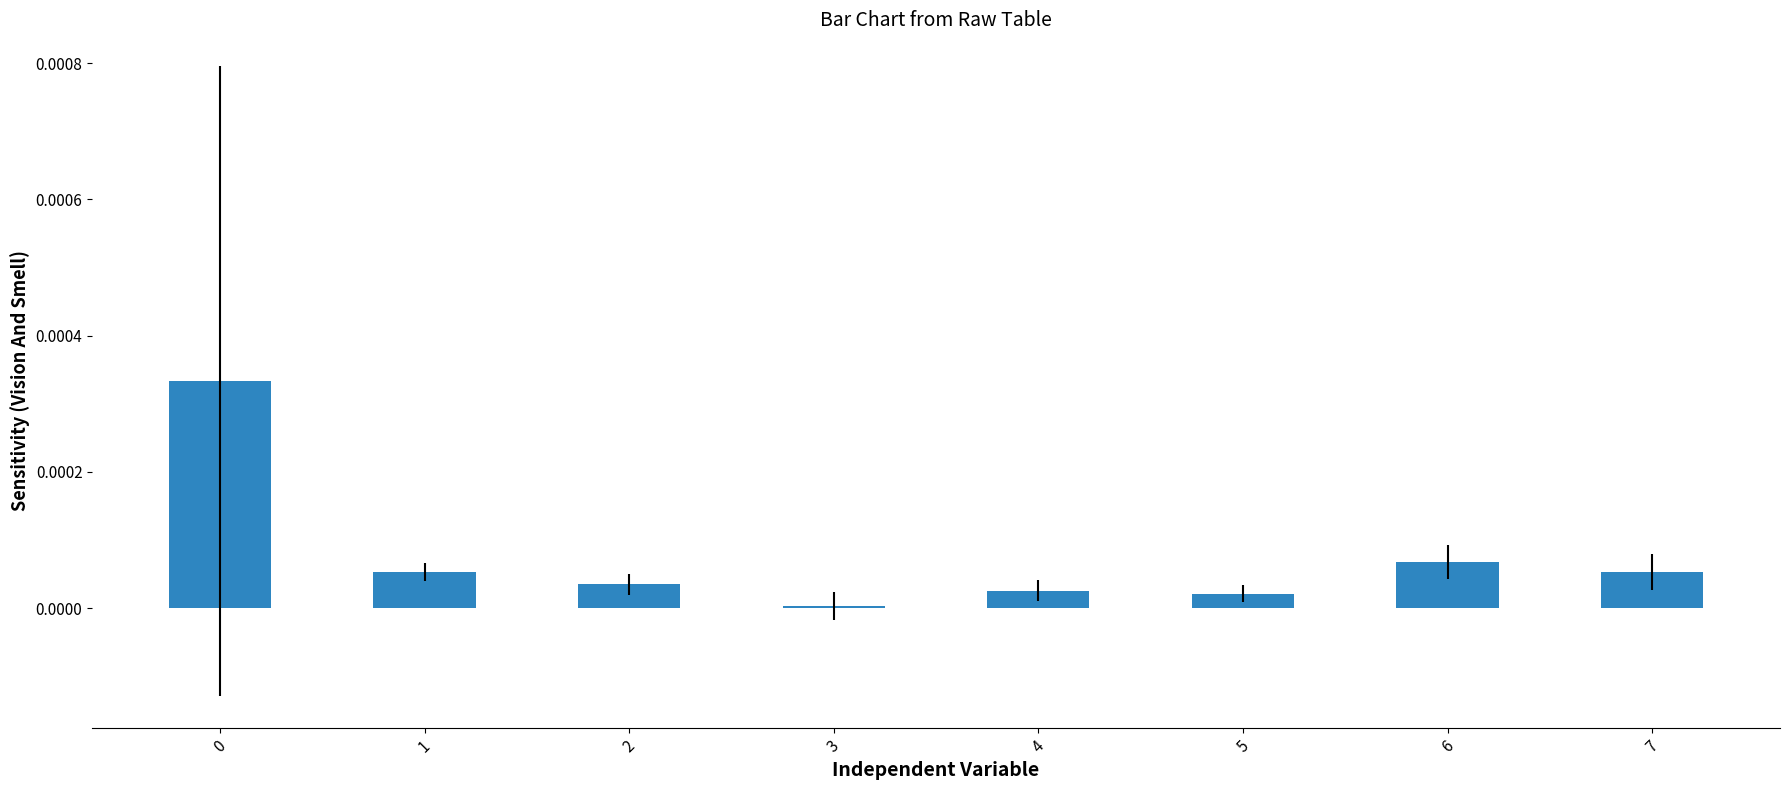

True or false: the data shows 0.0 at 2.

True